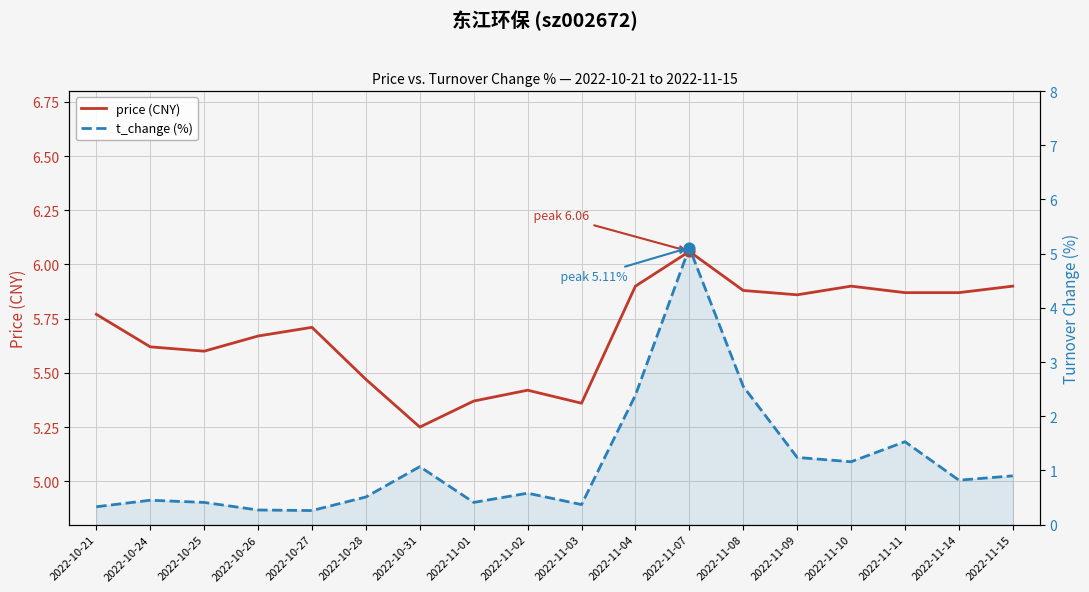

At which category is the sum across all series the highest?

2022-11-07